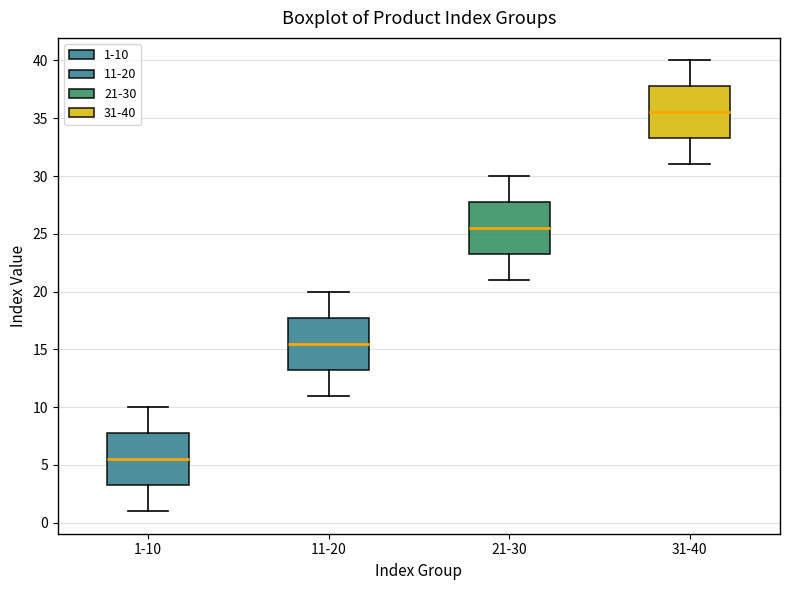

Which box has the lowest median line?

1-10